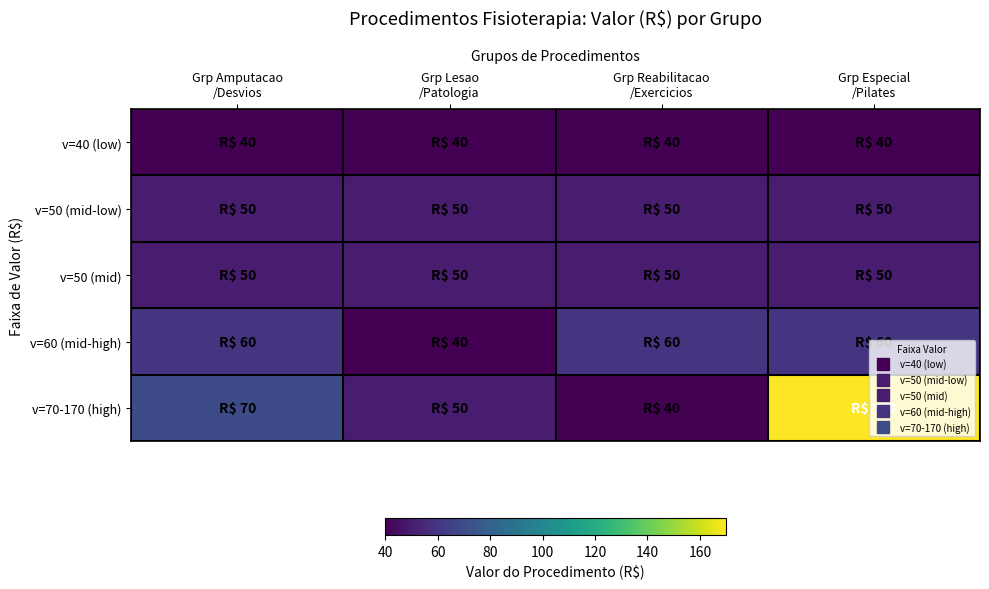

At how many categories does at least one series exceed 131?

1